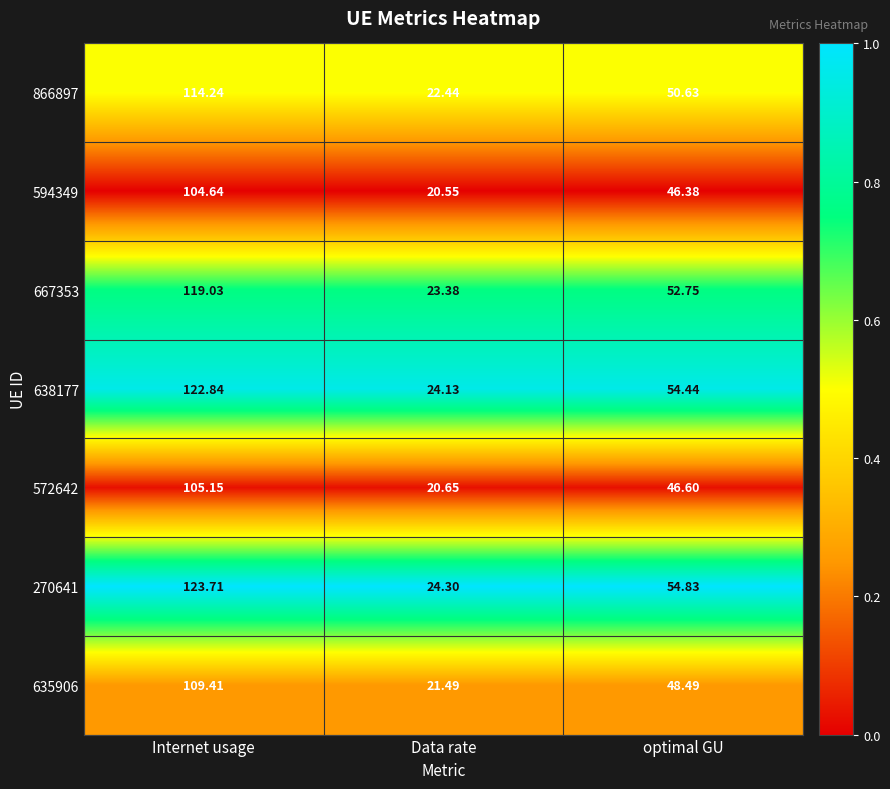

Rank the series at Internet usage from lowest to highest value.

594349, 572642, 635906, 866897, 667353, 638177, 270641